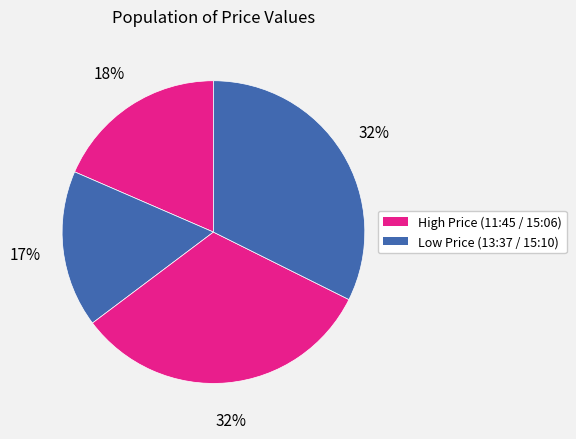

Count the number of slices in the pie.

4